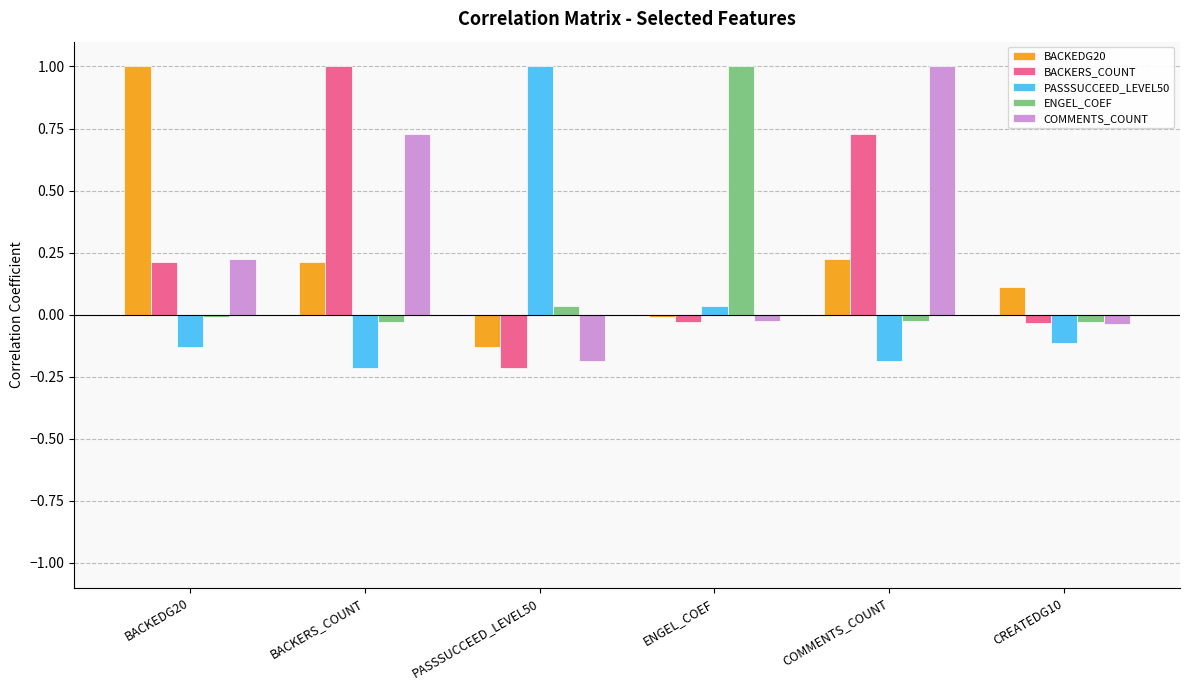

What is the label of the 5th bar from the left?

COMMENTS_COUNT